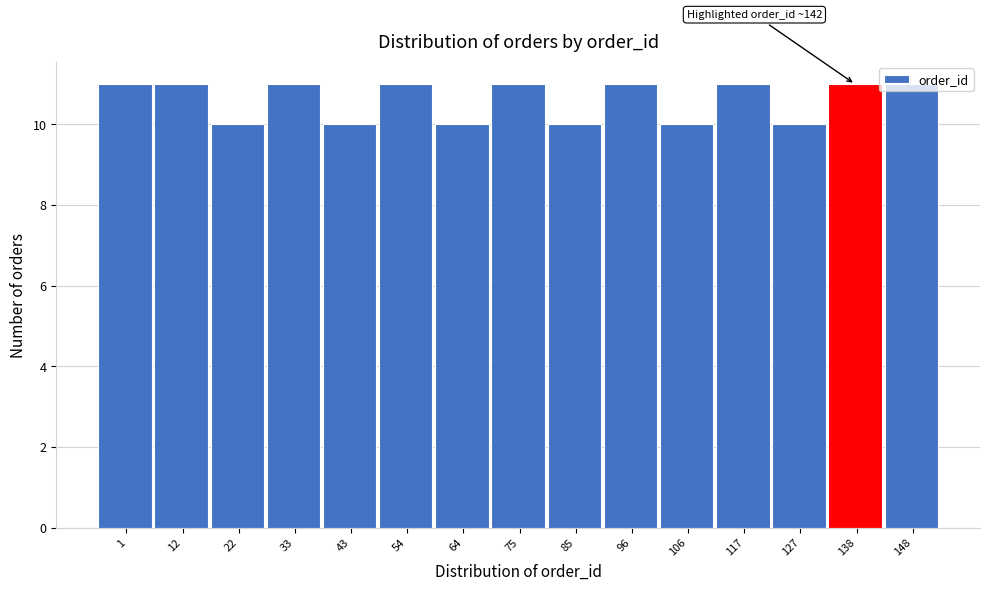

What is the greatest value displayed?

11